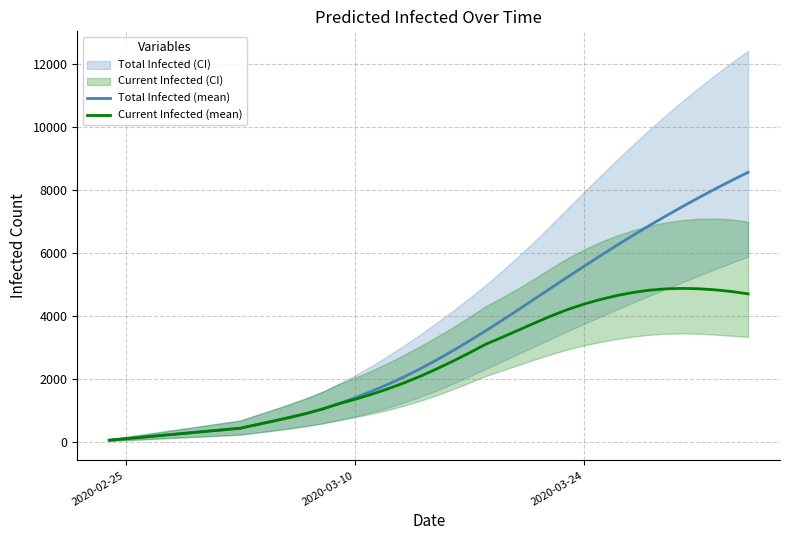

What is the lowest value of the Current Infected (mean) series?

48